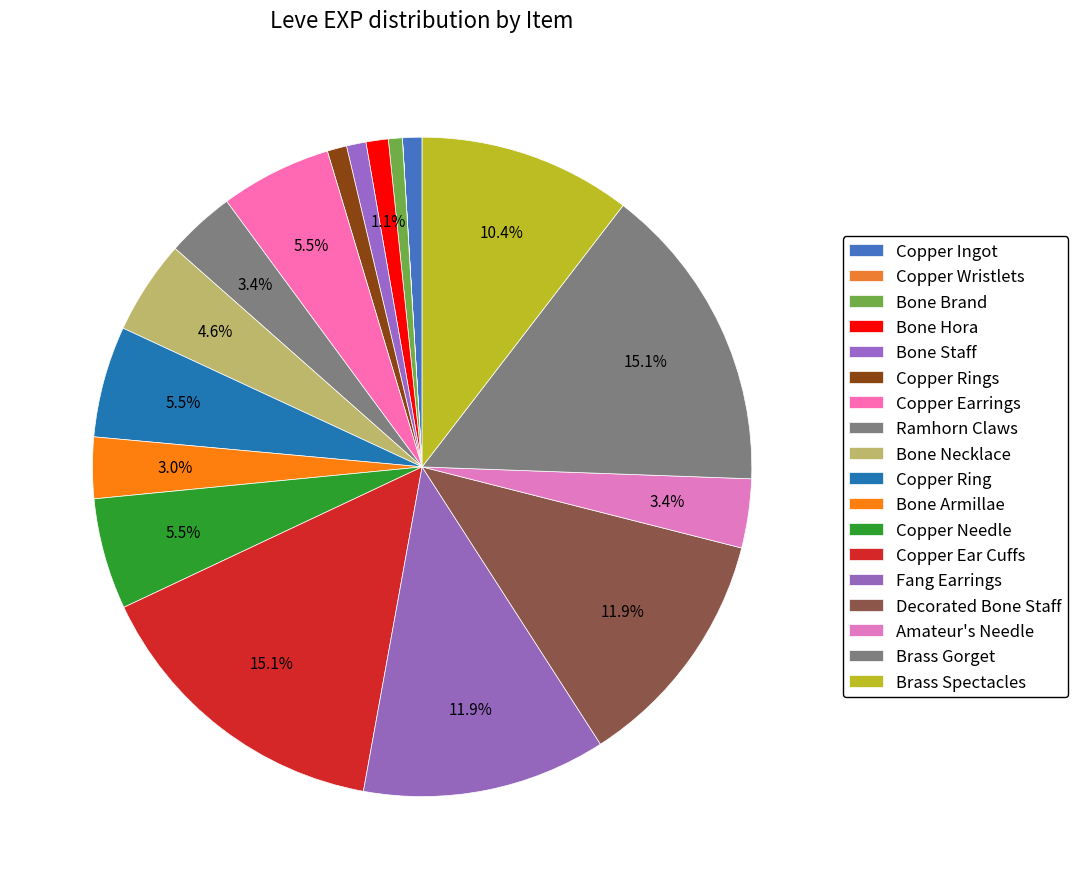

To the nearest percent, what is the combined percentage of Bone Armillae and Brass Spectacles?

13%